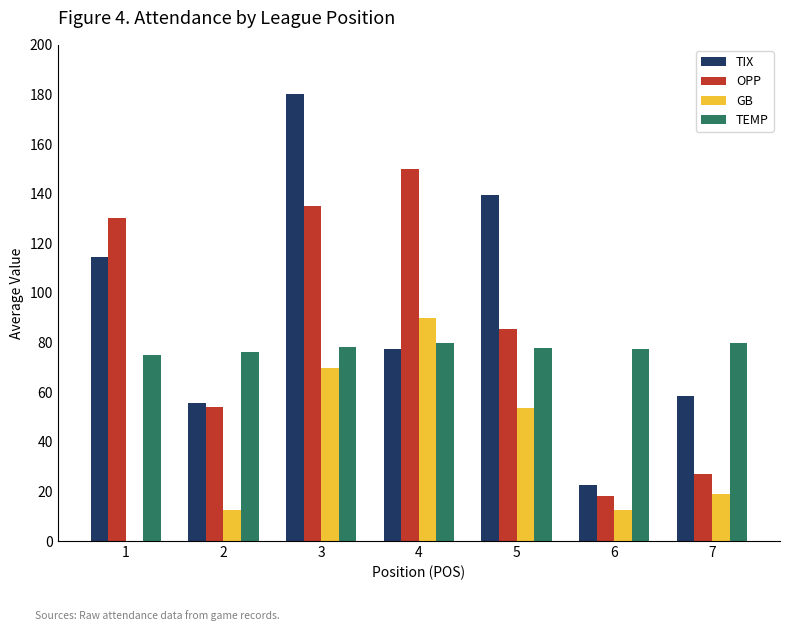

The value of GB at 3 is 69.6. True or false?

True